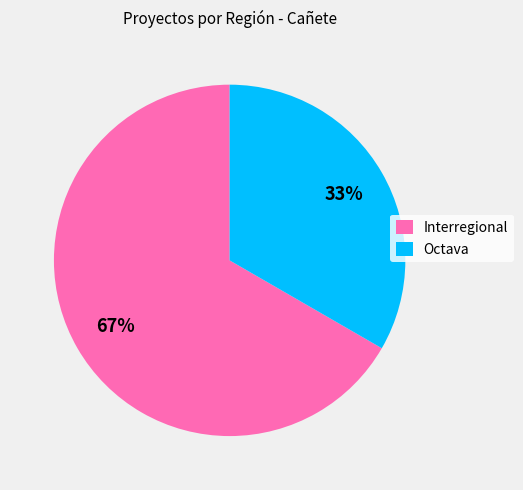

Which category accounts for the majority?

Interregional